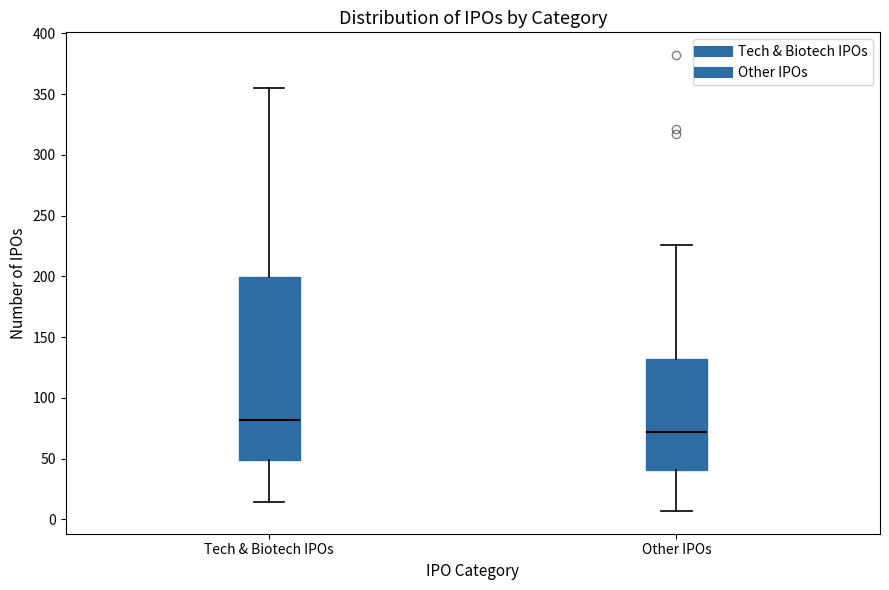

Which box is the tallest, from its lower edge to its upper edge?

Tech & Biotech IPOs